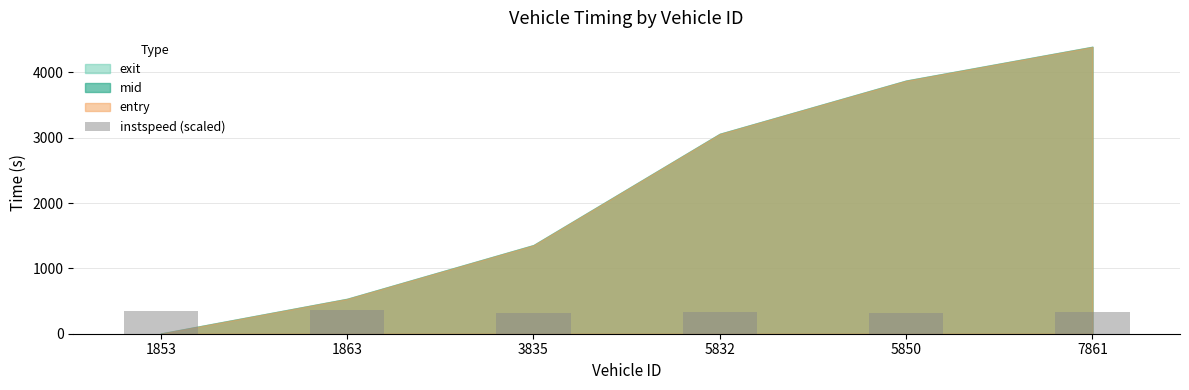

What is the value of the 1st bar from the left?

347.0